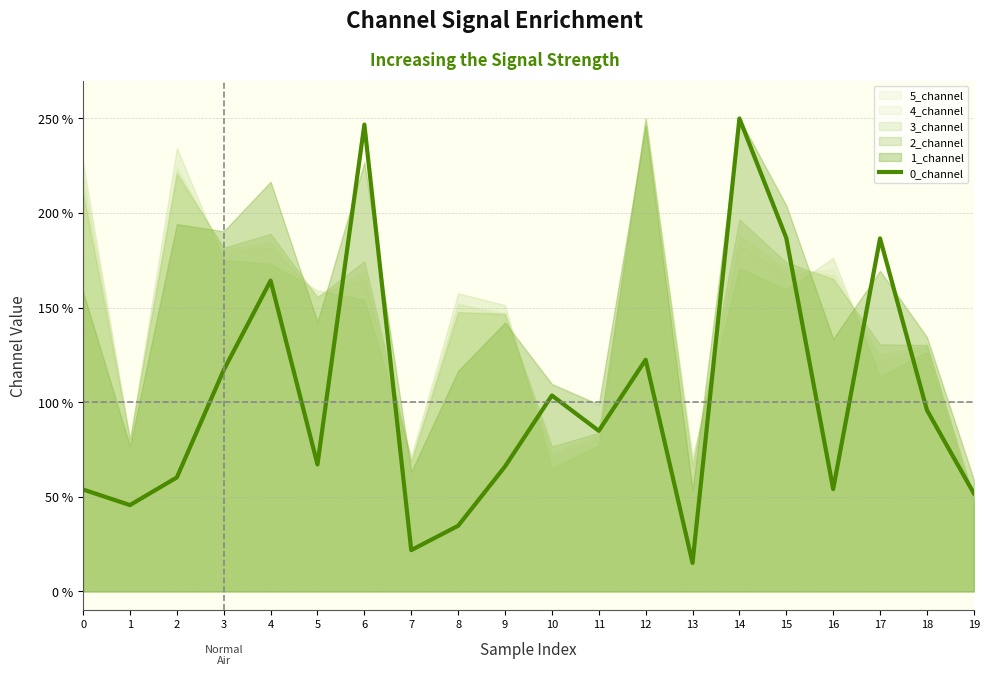

At which category does the data reach its first local peak?

4